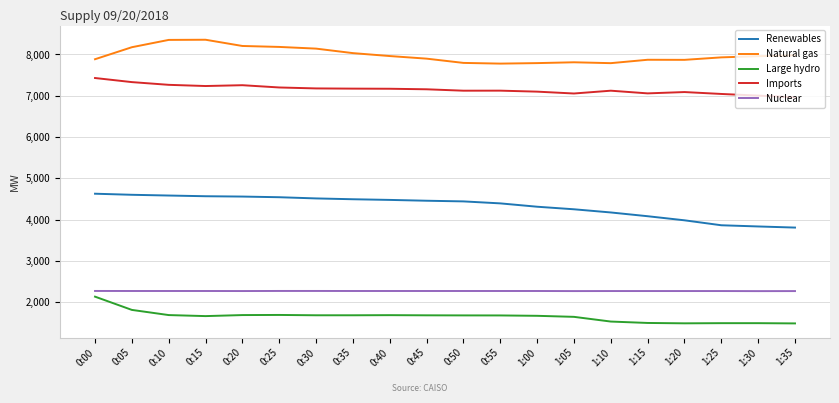

What is the total value across all series at 0:45?

23469